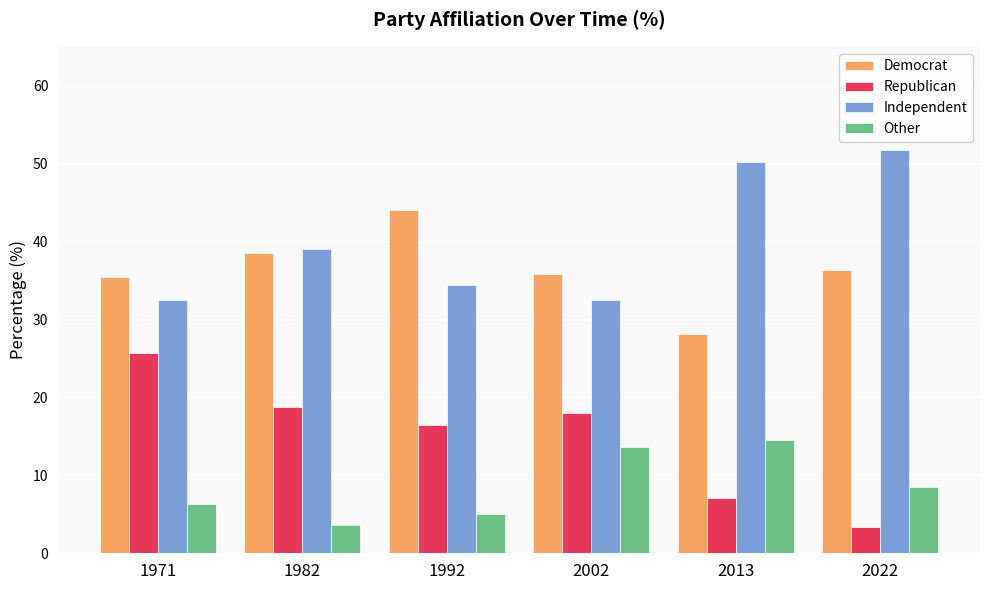

What is the spread (max minus min) of values at 1971?

29.2